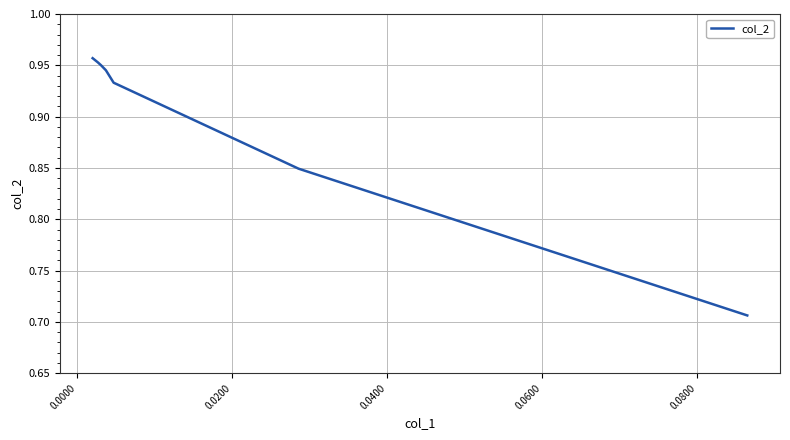

What is the sum of all values?

6.3